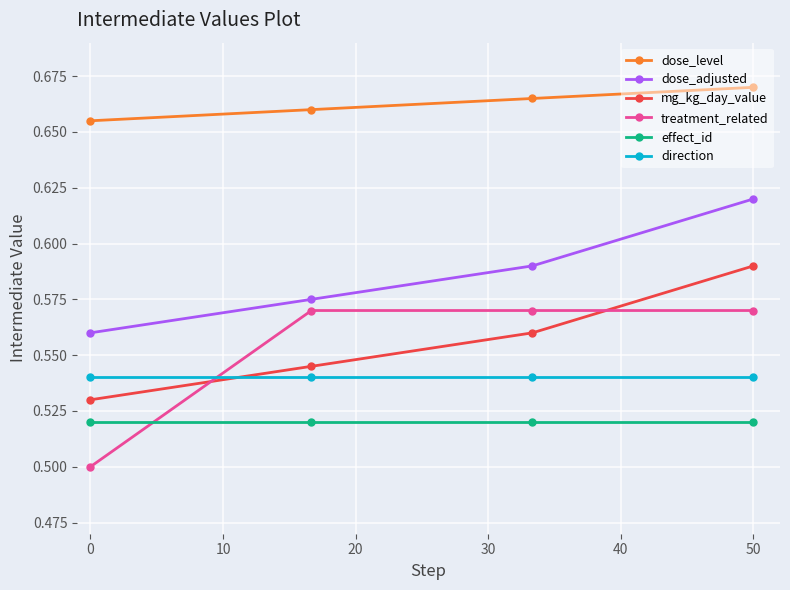

Which series has the largest total across all categories?

dose_level